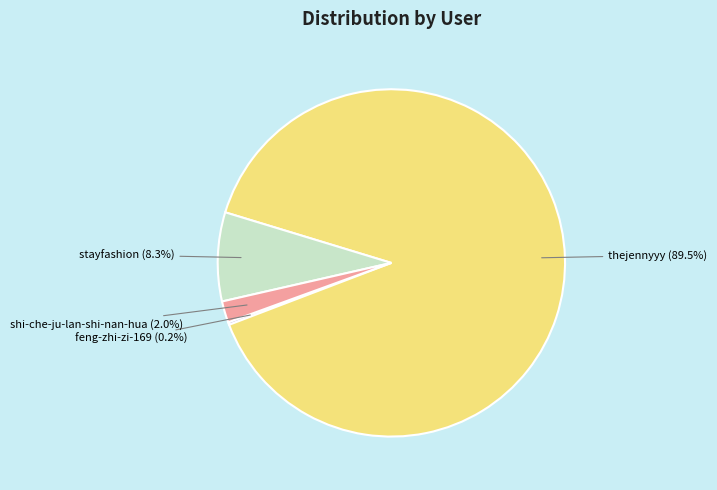

Which category has the biggest portion of the pie?

thejennyyy